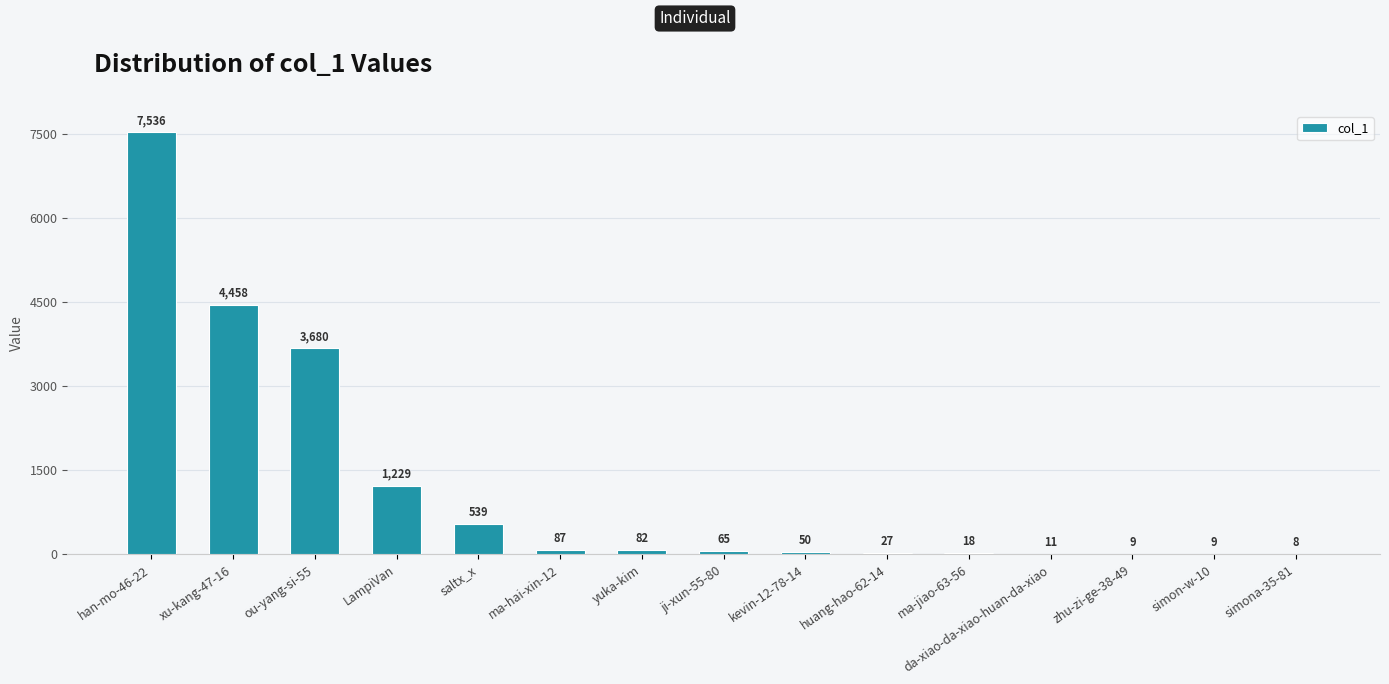

At which label is the value closest to 3772?

ou-yang-si-55